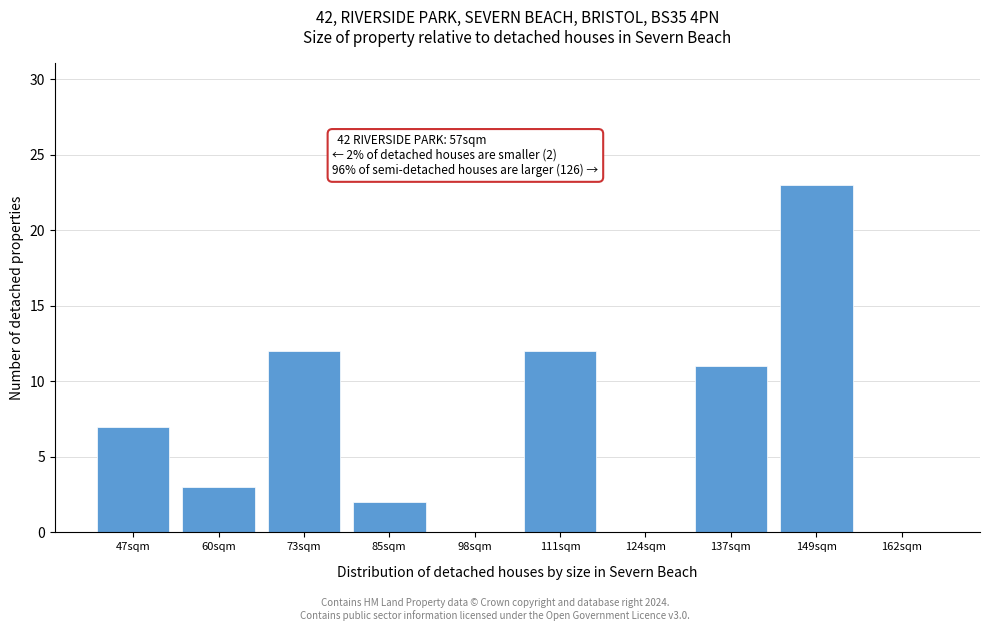

Reading left to right, what are all the values shown in this chart?

47sqm=7	60sqm=3	73sqm=12	85sqm=2	98sqm=0	111sqm=12	124sqm=0	137sqm=11	149sqm=23	162sqm=0